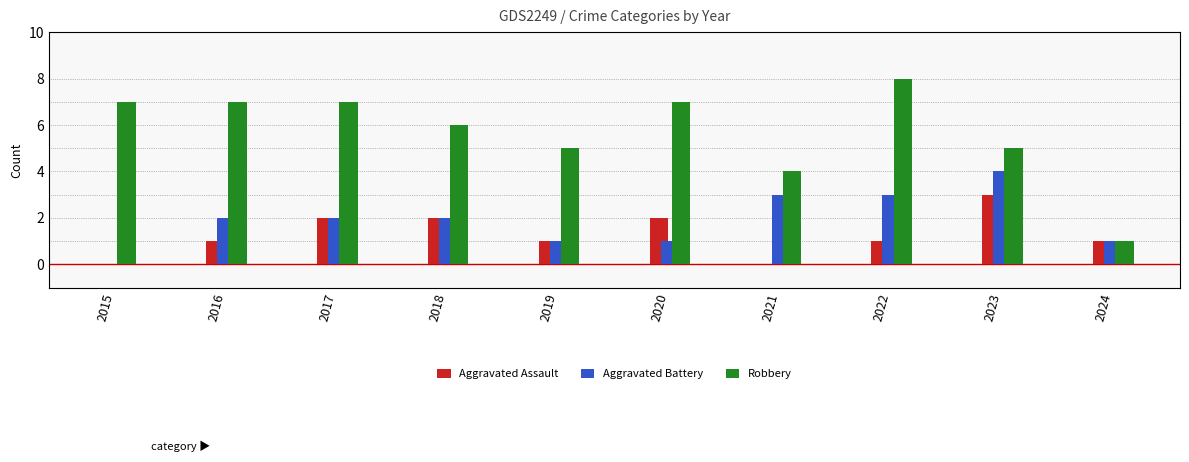

Which label corresponds to the smallest value in the chart?

2015